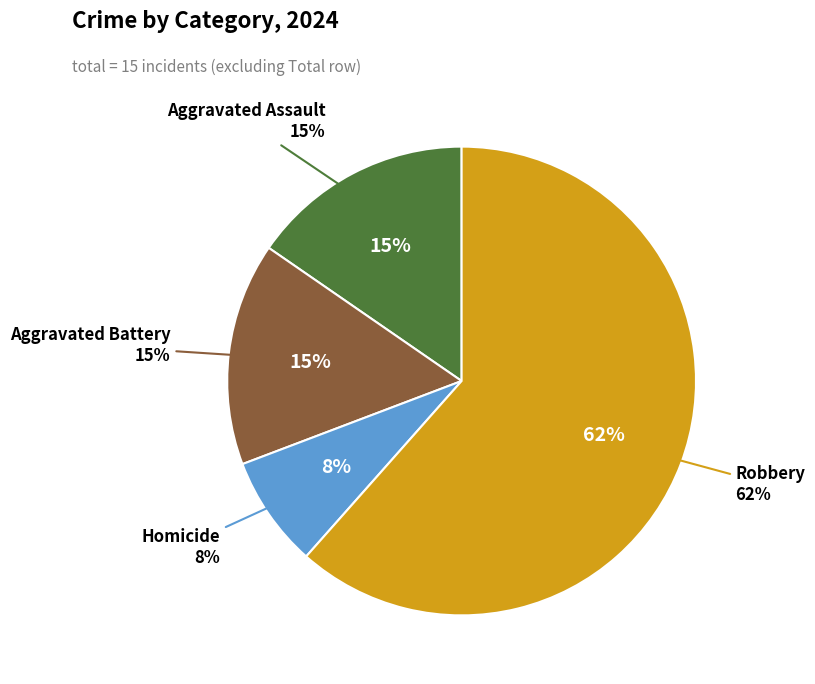

Between Homicide and Aggravated Assault, which is larger?

Aggravated Assault